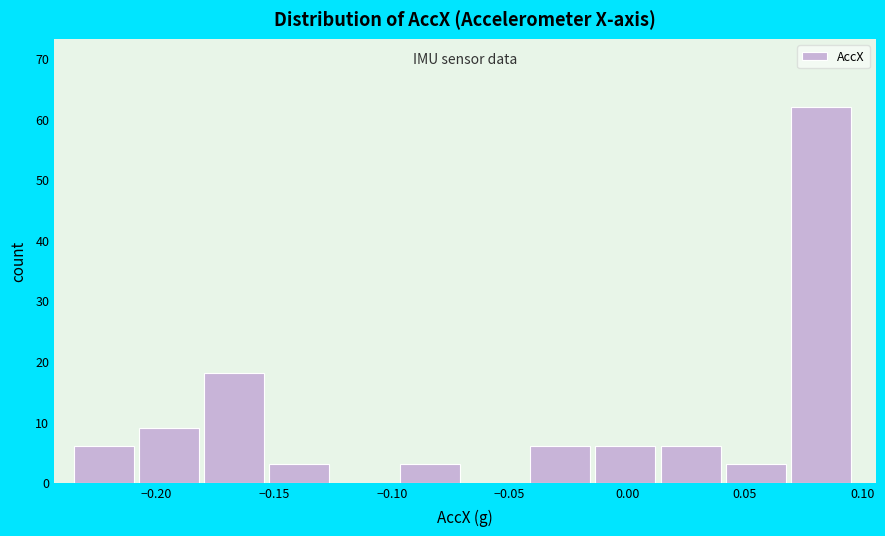

Over which range of the x-axis is the bar tallest?

0.070 to 0.095